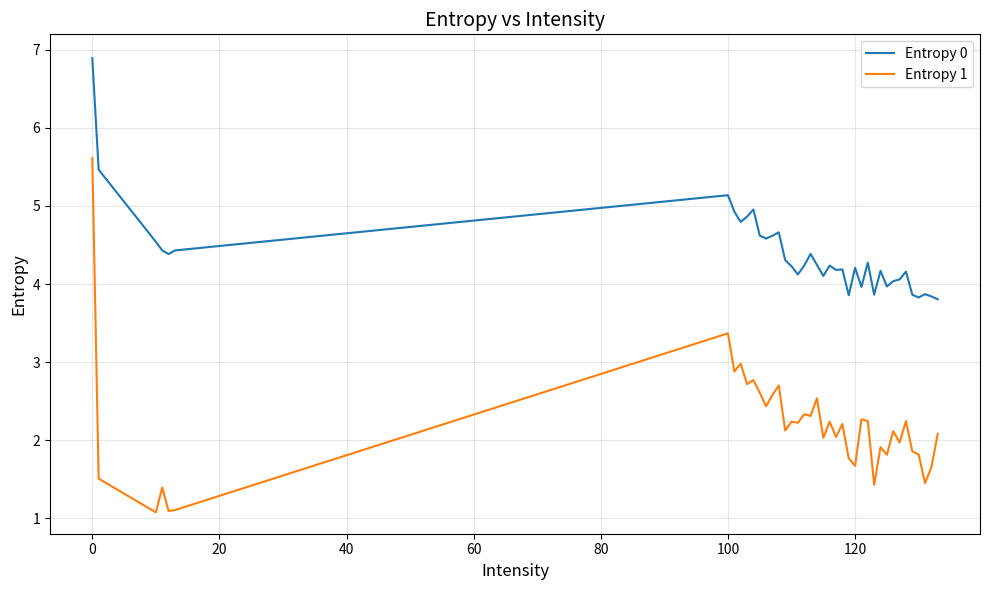

What is the average value of the Entropy 1 series?

2.2